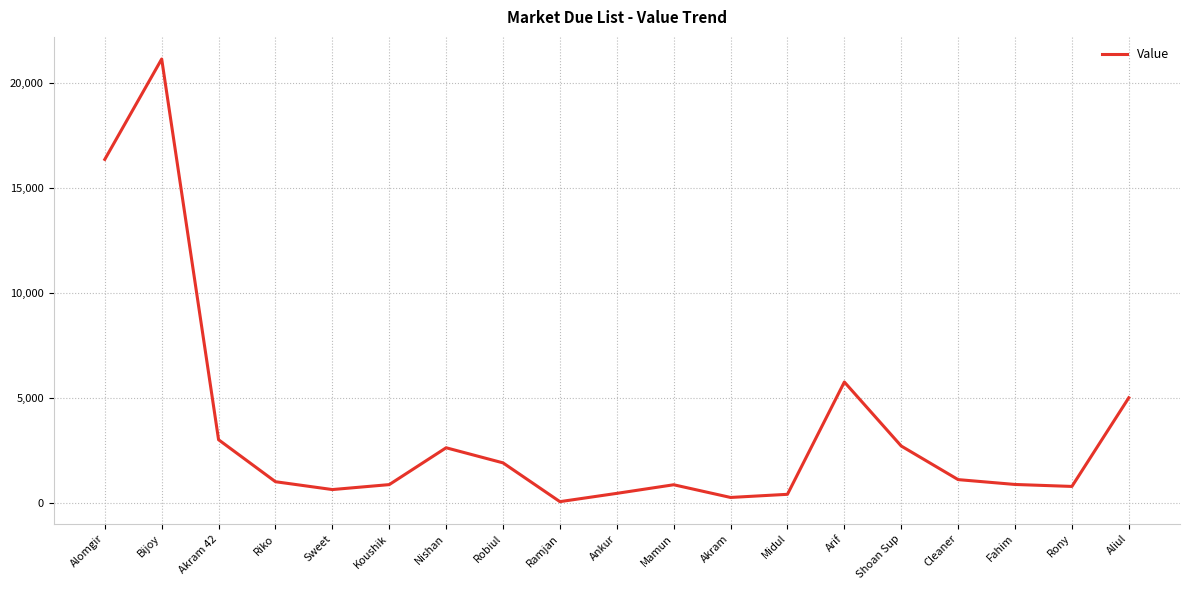

What position from the left is Akram?

12